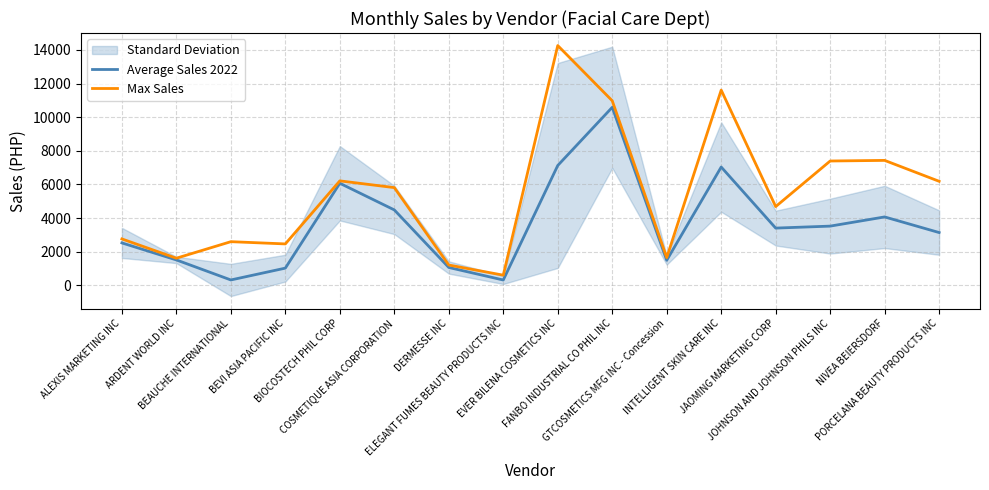

What is the label of the 5th point from the right?

INTELLIGENT SKIN CARE INC